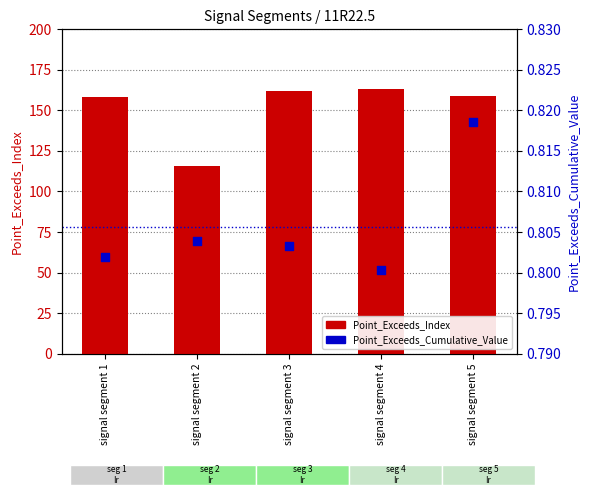

Which series has the largest total across all categories?

Point_Exceeds_Index